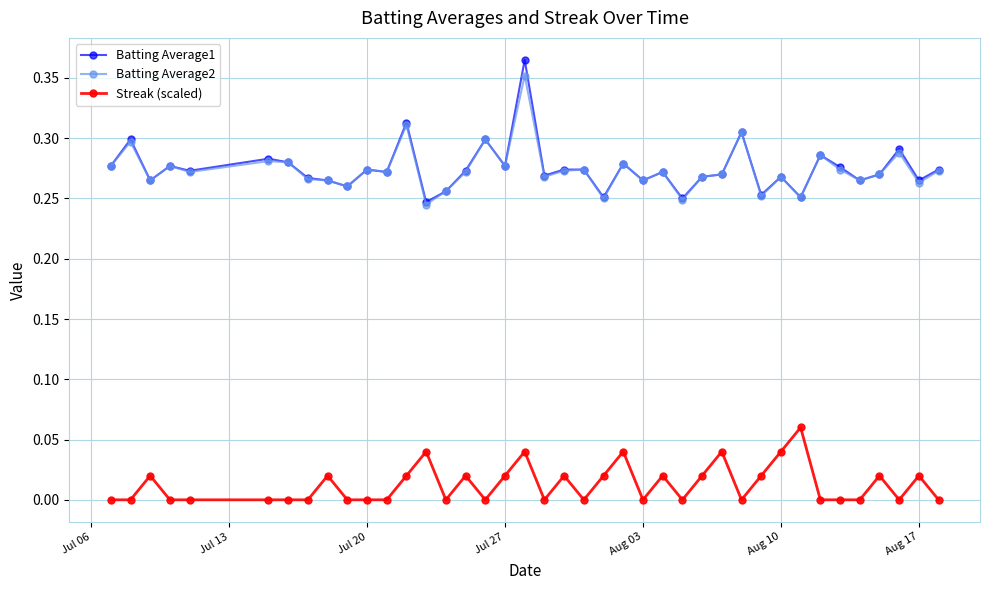

What are all the series names shown in the legend?

Batting Average1, Batting Average2, Streak (scaled)